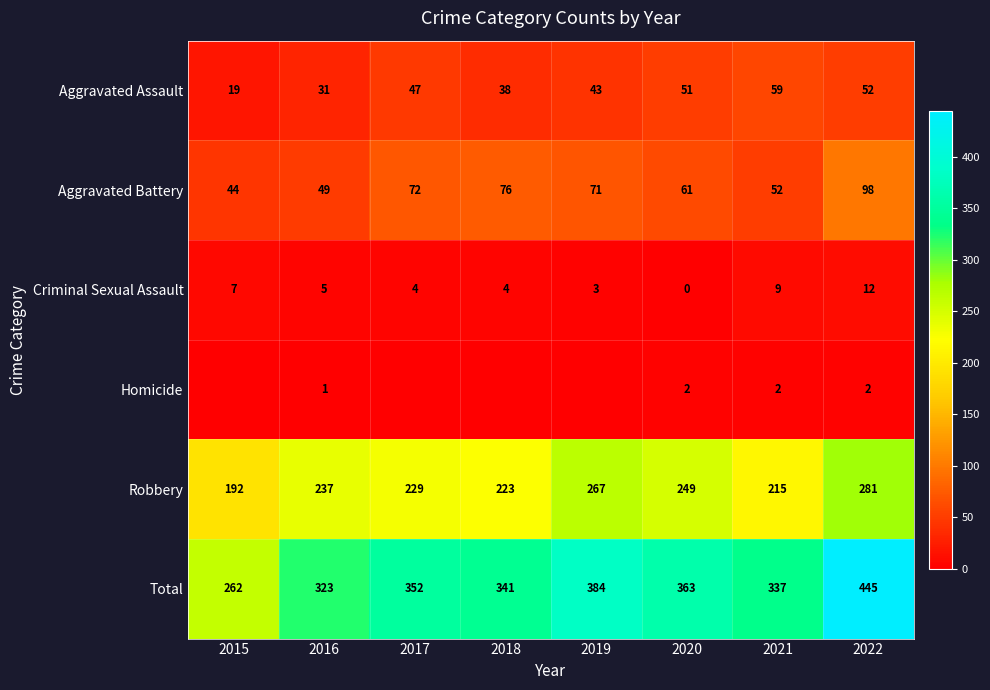

Which category has the highest value across all series?

2022